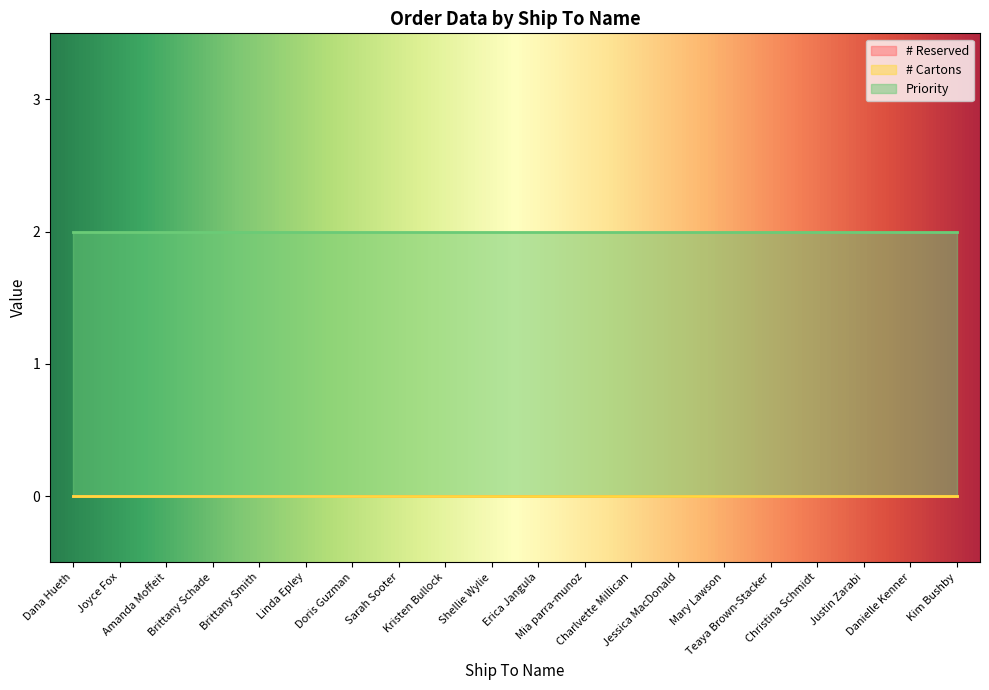

Does the chart display data point markers on the line(s)?

No